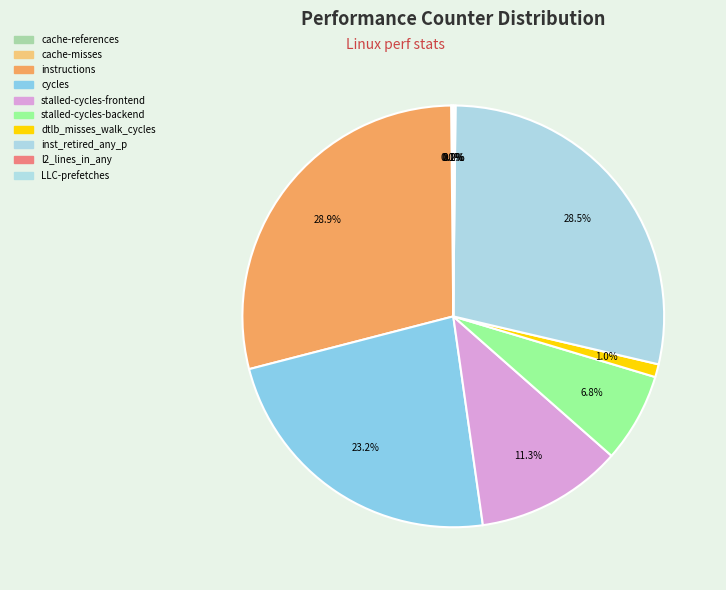

True or false: LLC-prefetches accounts for 13% of the total.

False